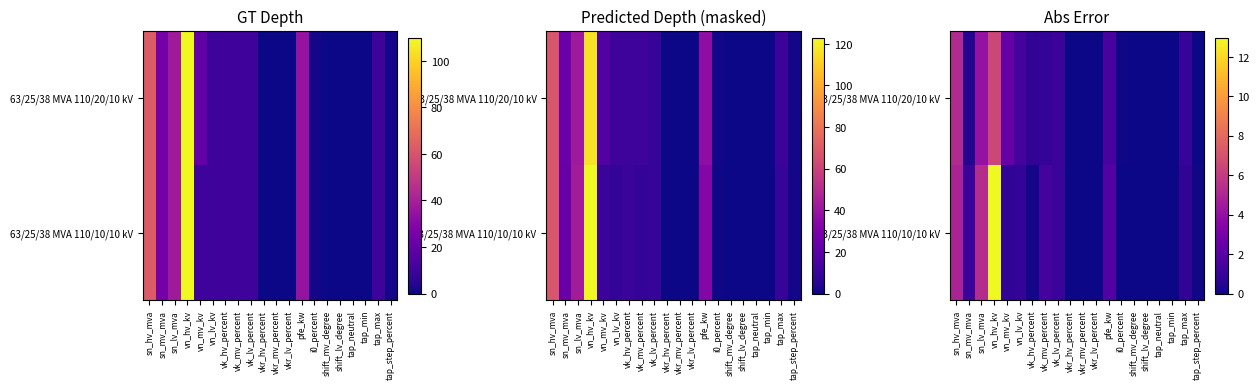

Which series has the widest spread of values?

63/25/38 MVA 110/10/10 kV